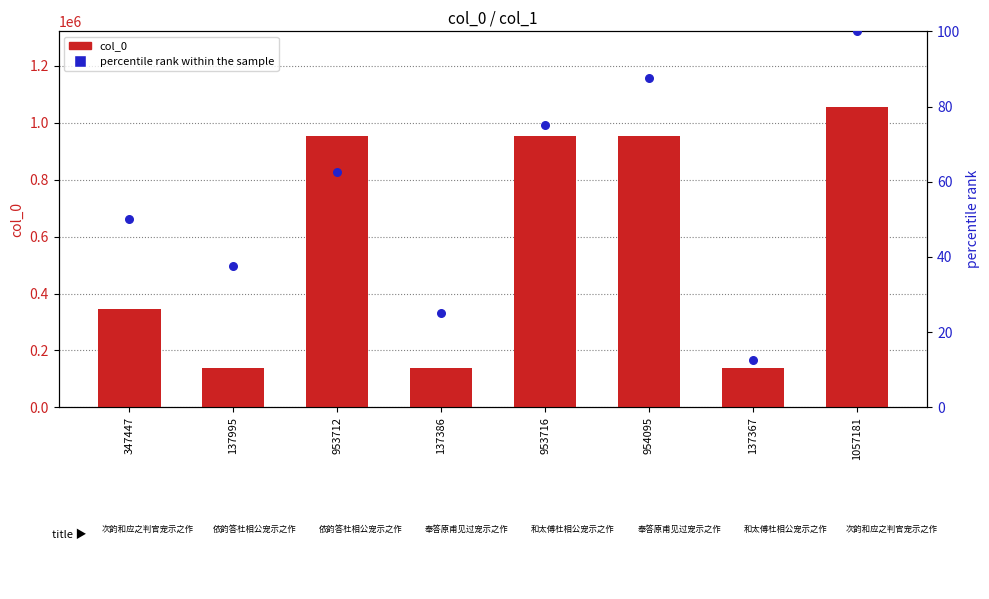

At which category is the sum across all series the highest?

1057181